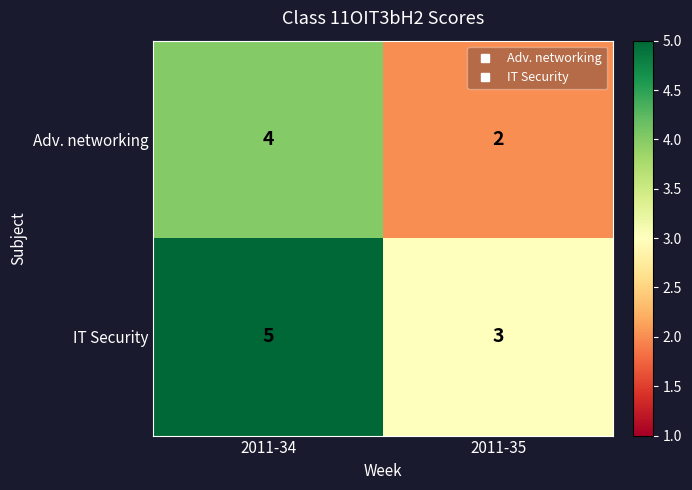

Which series has the largest total across all categories?

IT Security